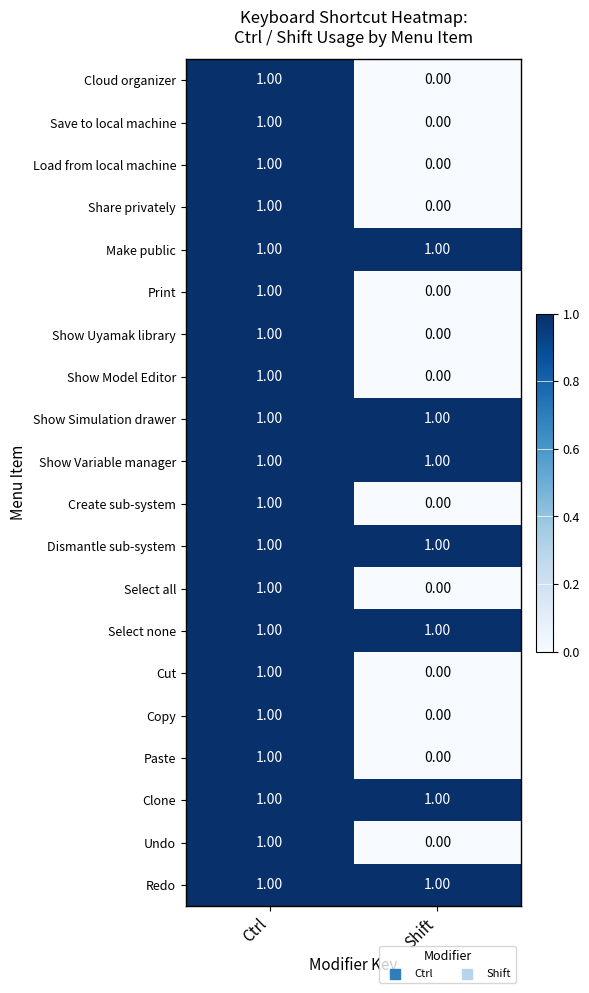

Rank the categories by Print value from highest to lowest.

Ctrl, Shift